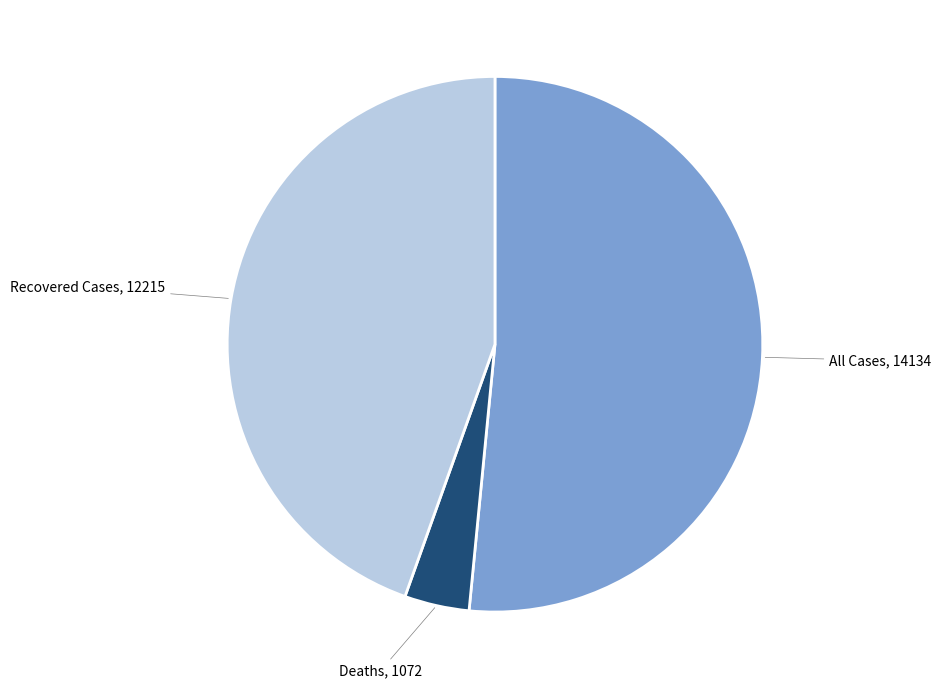

Does any single category account for the majority?

Yes